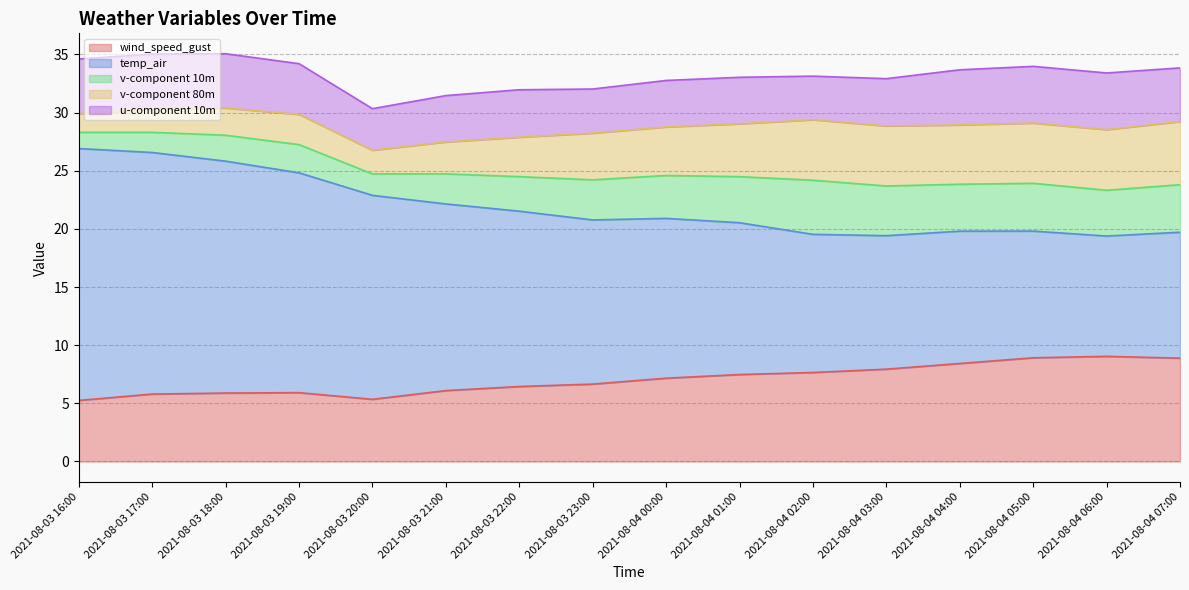

At which label does v-component 10m first exceed 3?

2021-08-03 23:00